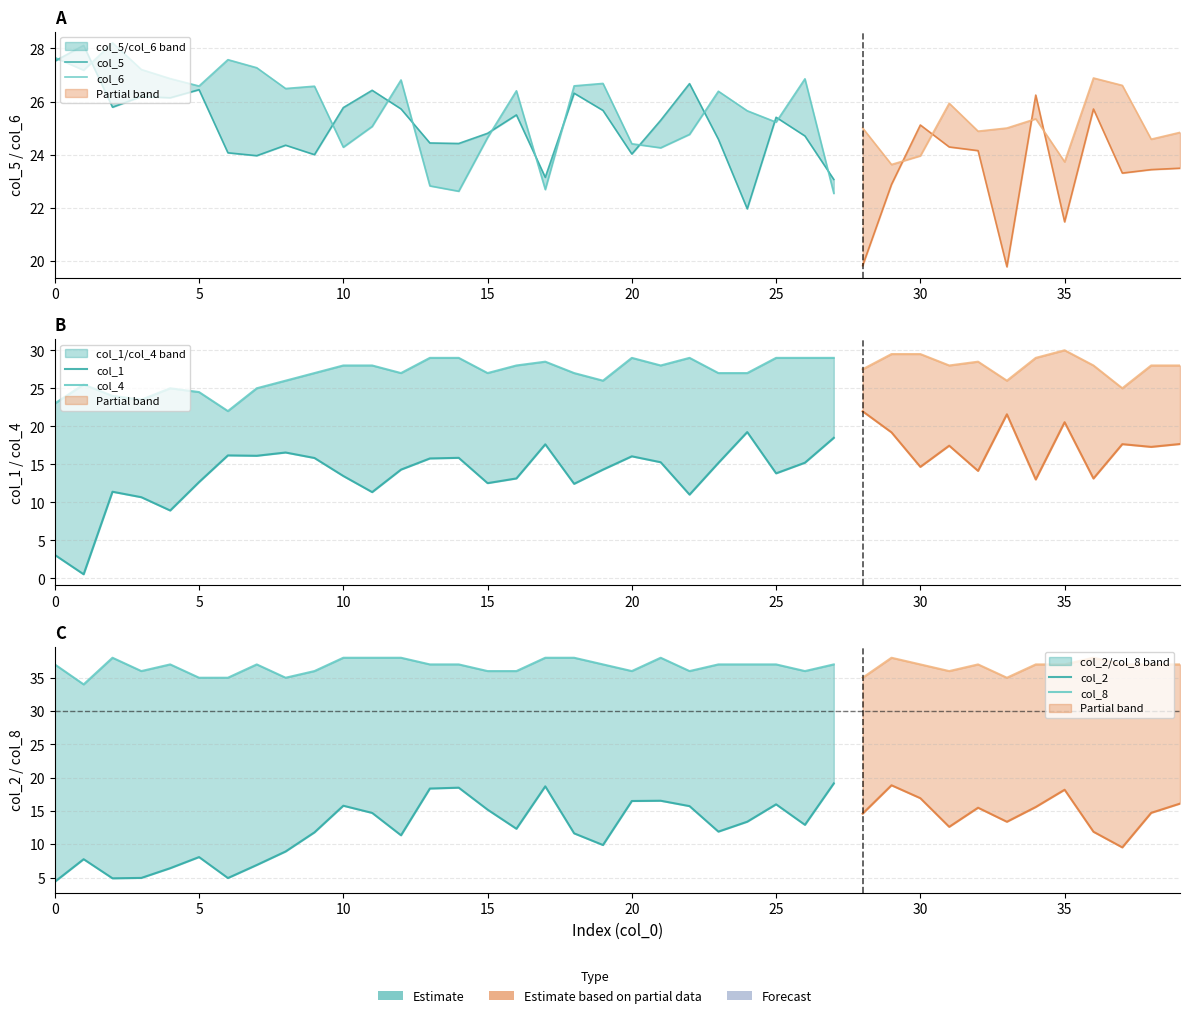

True or false: col_2 and col_1 intersect in this chart.

True